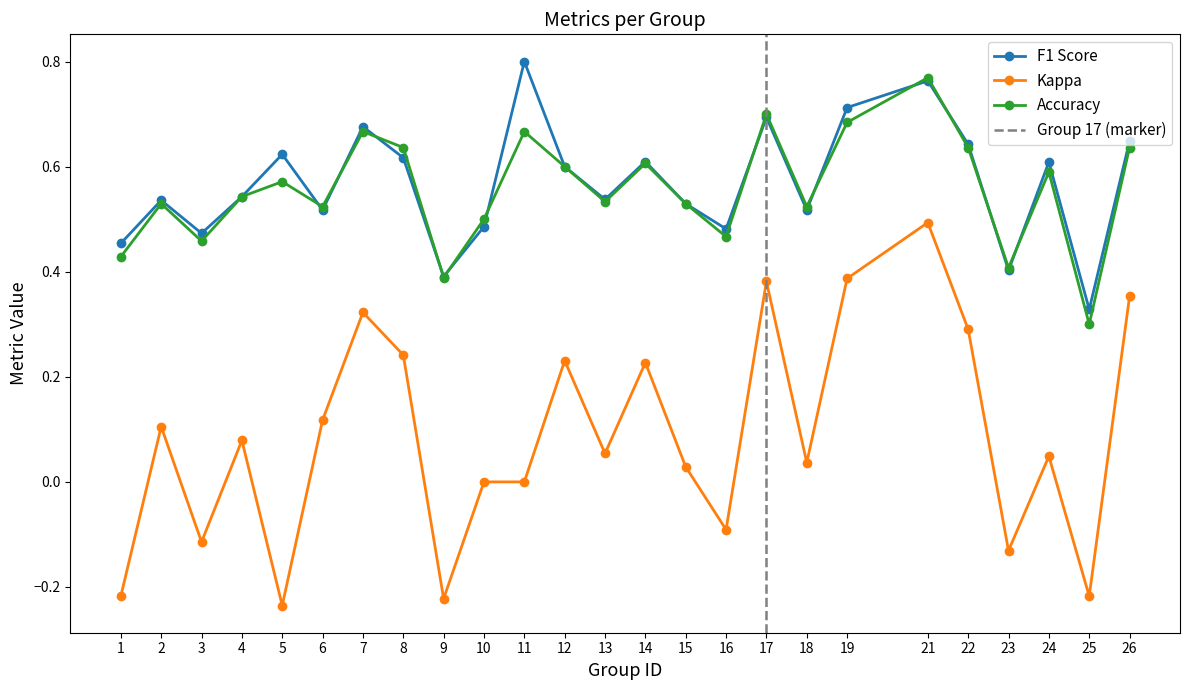

What is the value of the accuracy point at the 14th from the left?

0.6